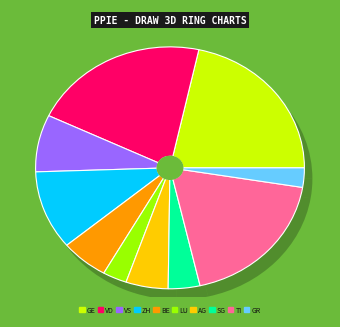

Is there a majority slice in this chart?

No